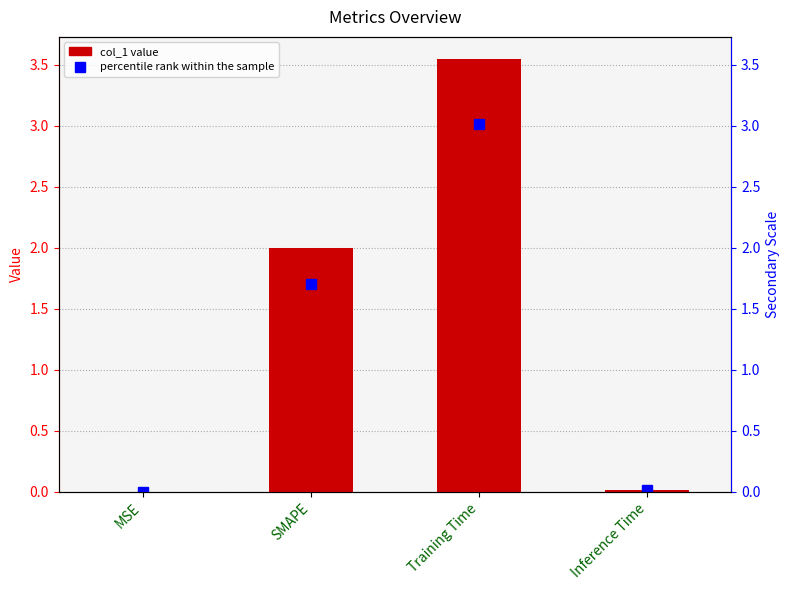

Rank the categories by value from highest to lowest.

Training Time, SMAPE, Inference Time, MSE